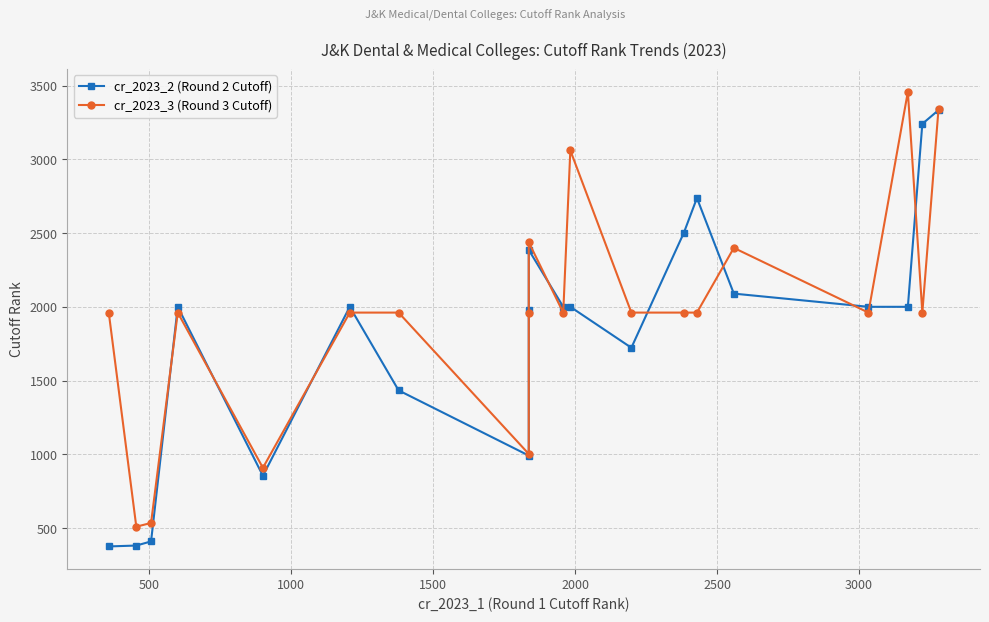

What is the label of the 5th point from the left?

2000